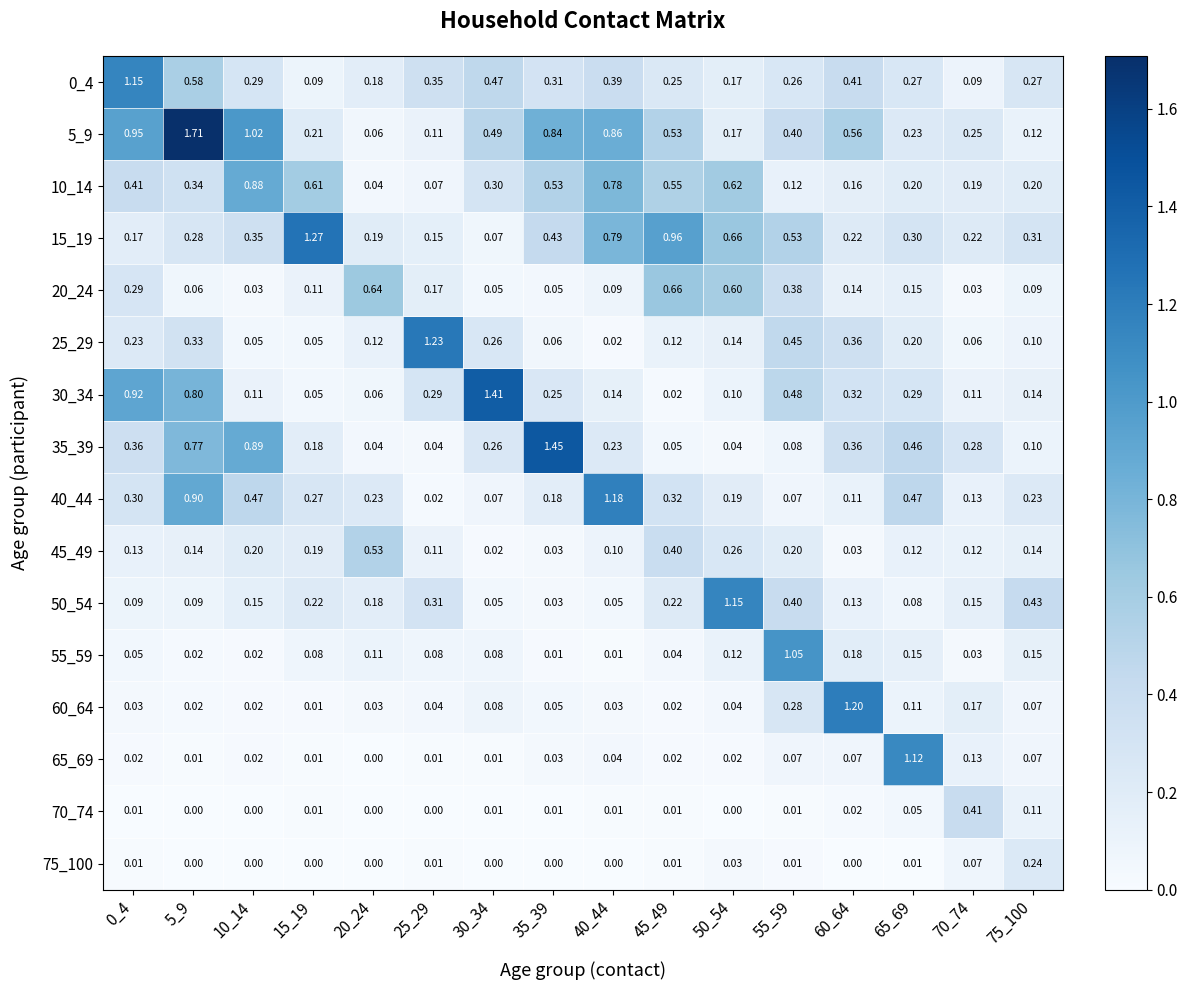

Is the value of 75_100 at 50_54 greater than the value of 30_34 at 70_74?

No